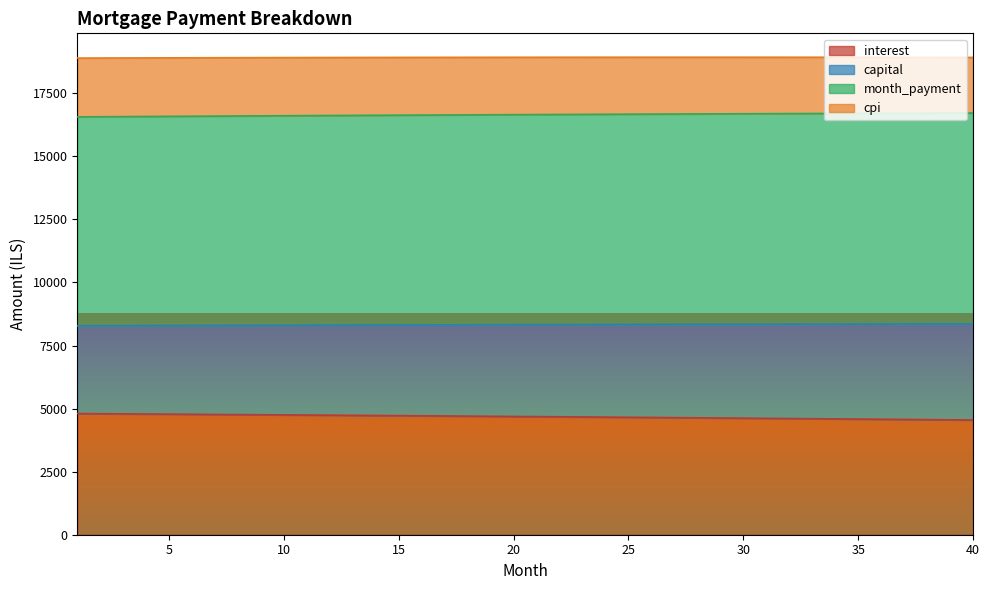

At which category is the sum across all series the highest?

16